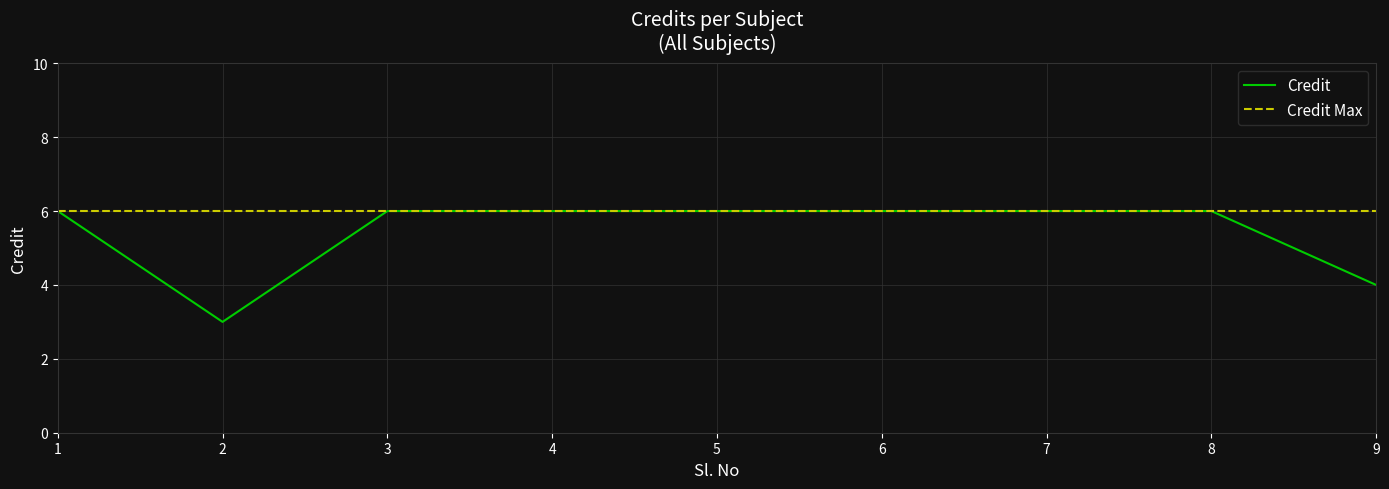

What is the sum of the values at 1 and 3?

12